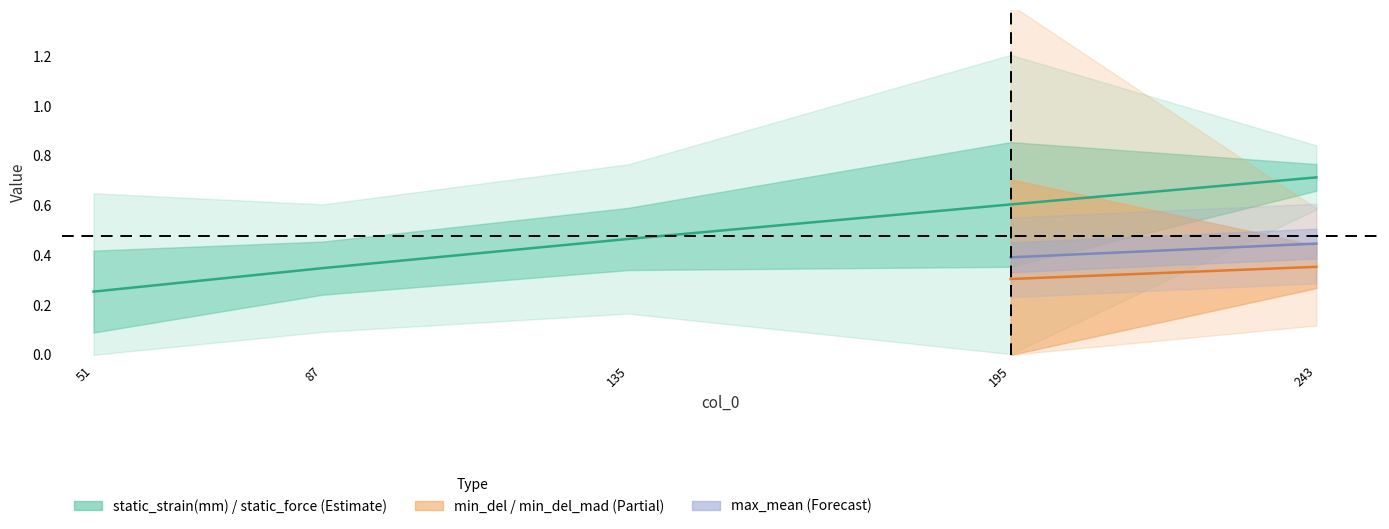

Reading left to right, transcribe all the data shown in this chart.

51=0.3	87=0.3	135=0.5	195=0.6	243=0.7